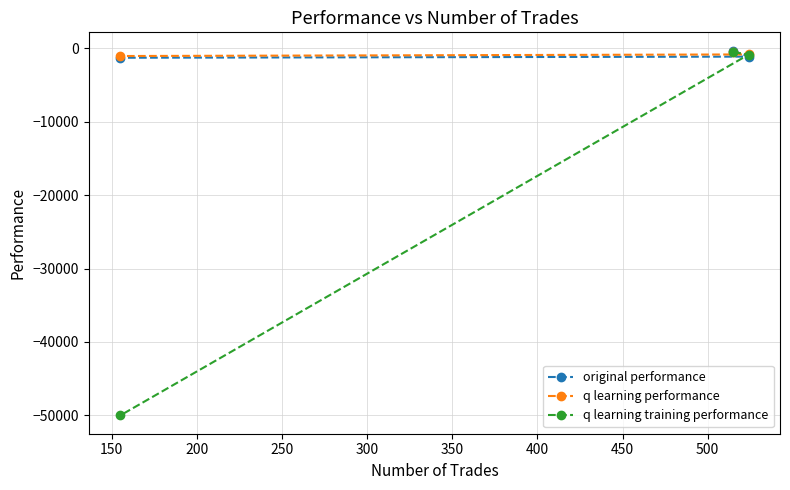

At how many categories does at least one series exceed -16715?

3